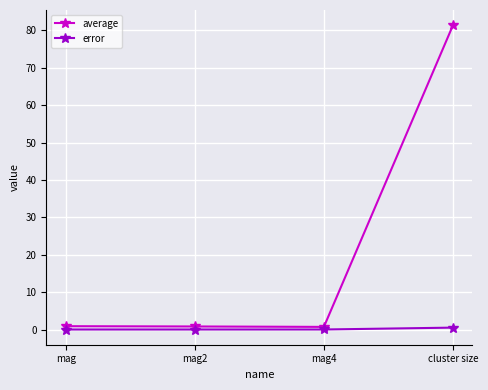

In average, how many points are lower than both neighbors (excluding endpoints)?

1